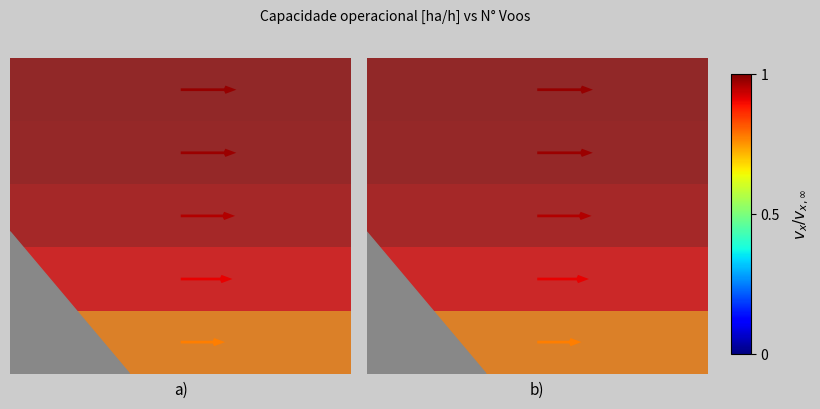

Between 3 and 0, which is larger?

3